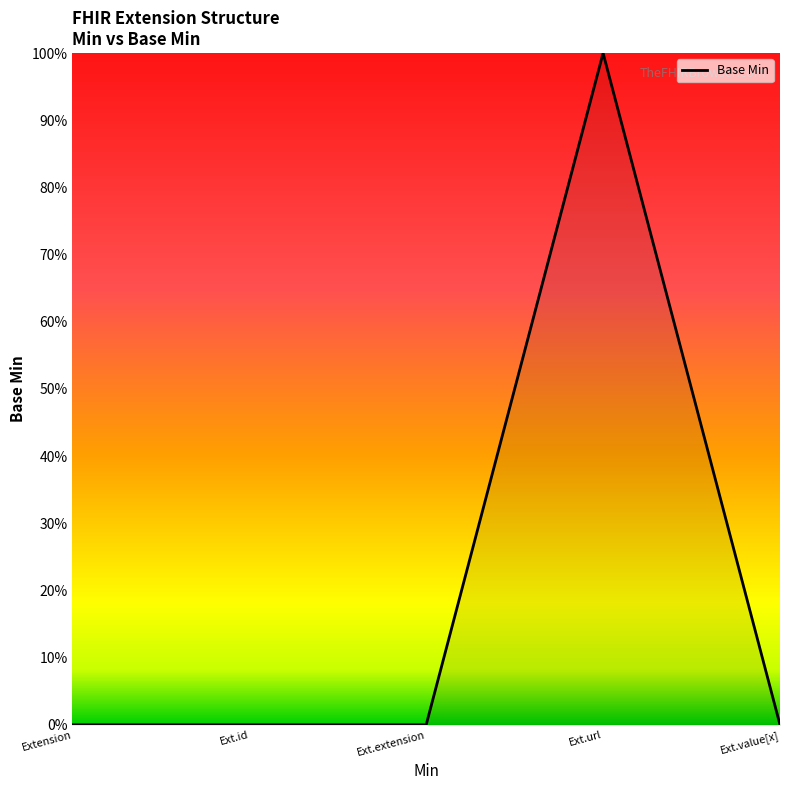

Does the chart have visible grid lines?

No